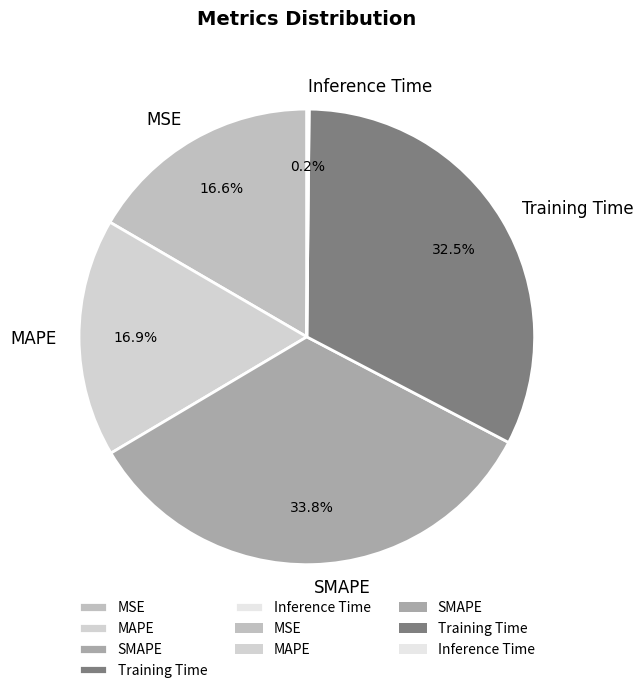

How much of the chart is everything except SMAPE?

66.2%